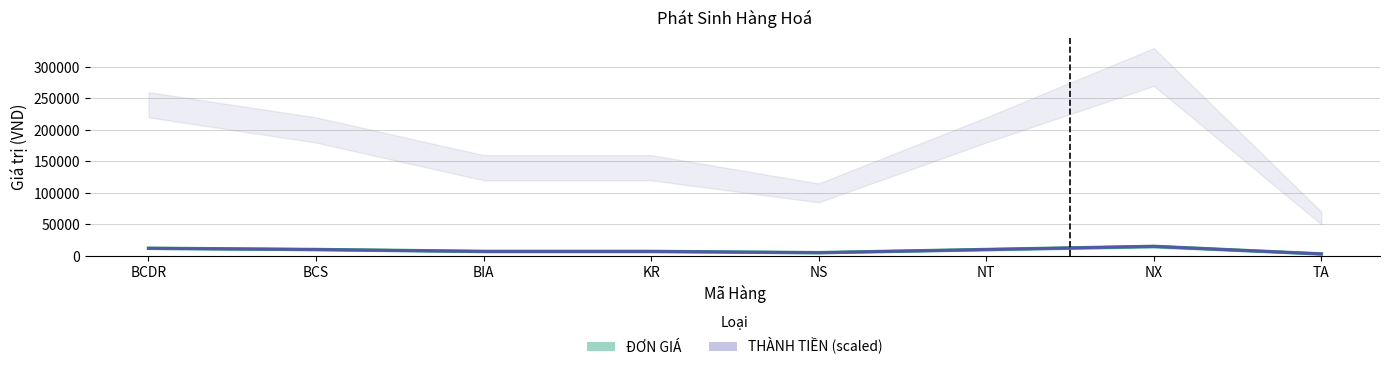

Where is the first local minimum for THÀNH TIỀN / 20 (TT)?

NS